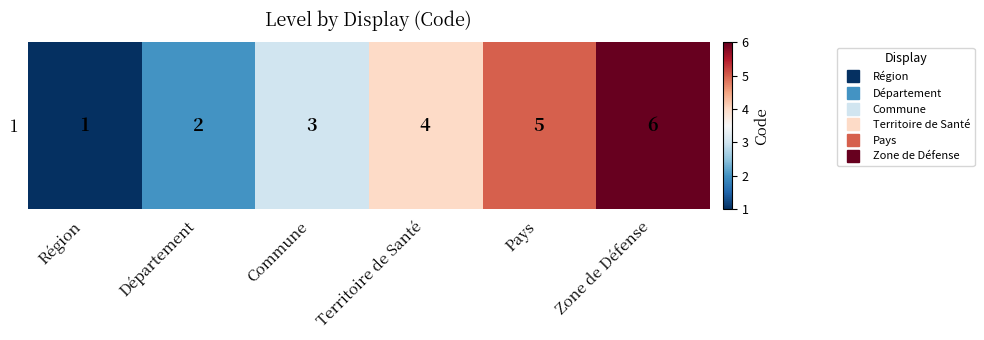

Reading left to right, what are all the values shown in this chart?

1	2	3	4	5	6